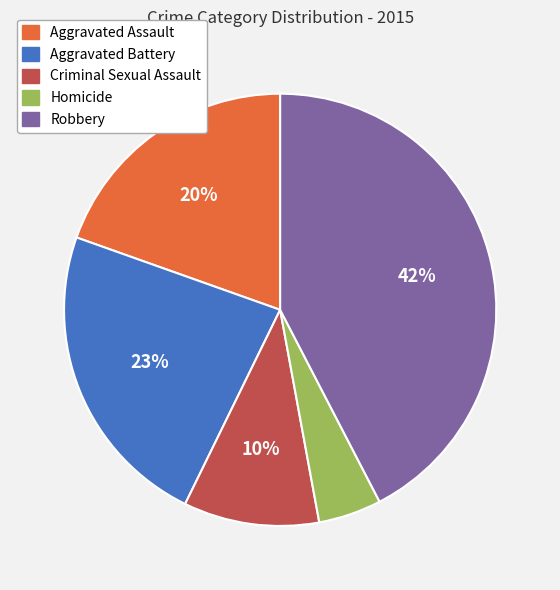

Combined, do Homicide and Aggravated Battery account for over 50%?

No